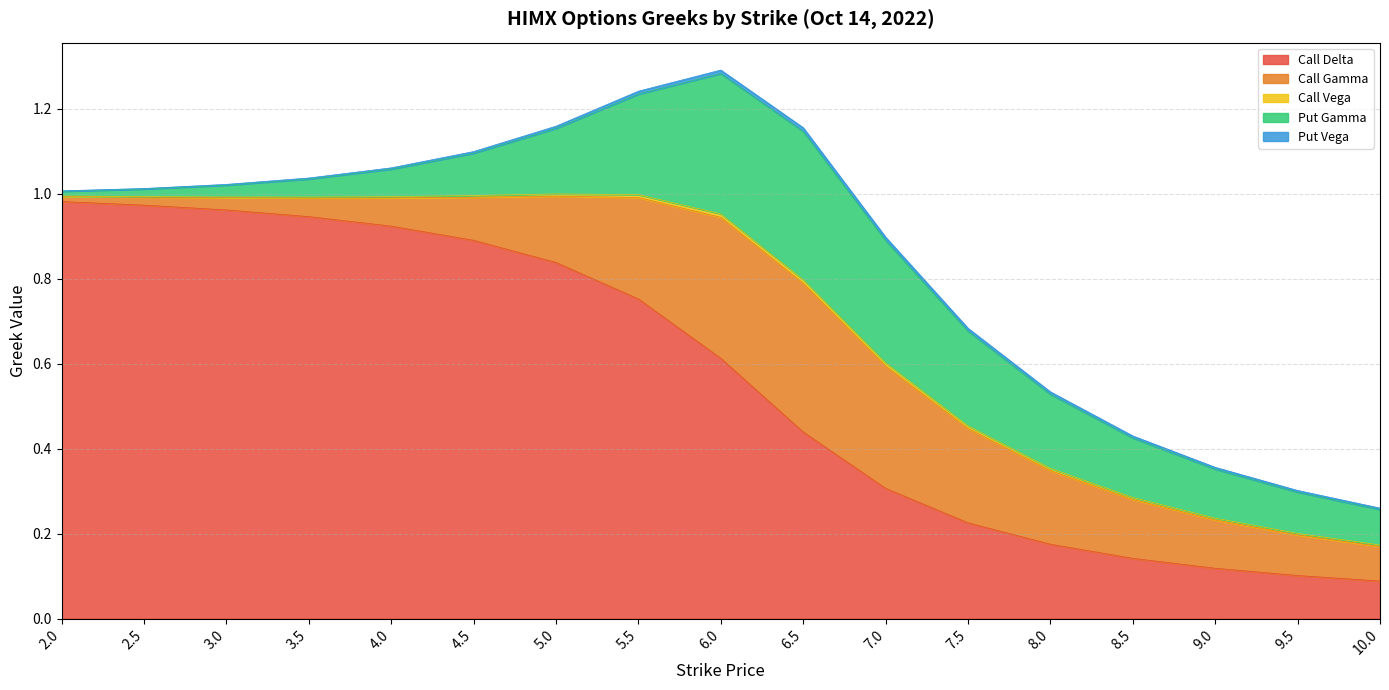

Which series has the largest range (max minus min)?

Call Delta